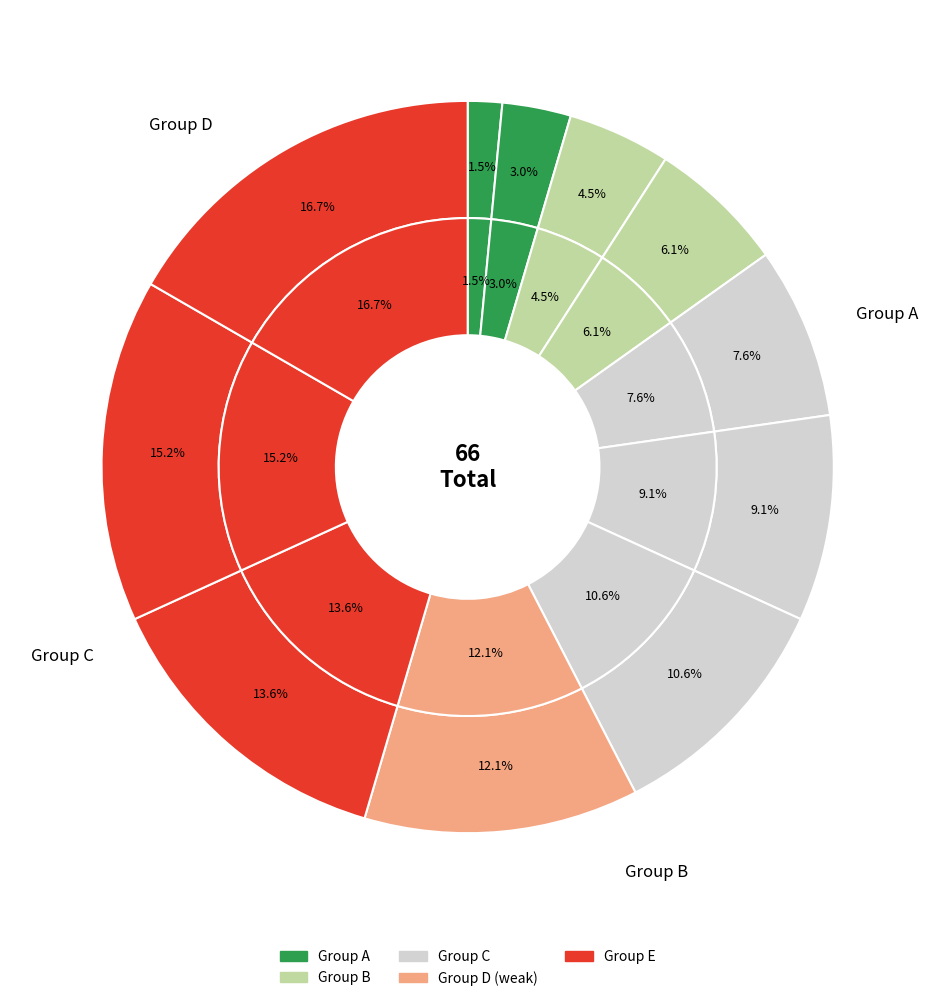

The 10 slice represents 13% of the pie. True or false?

False